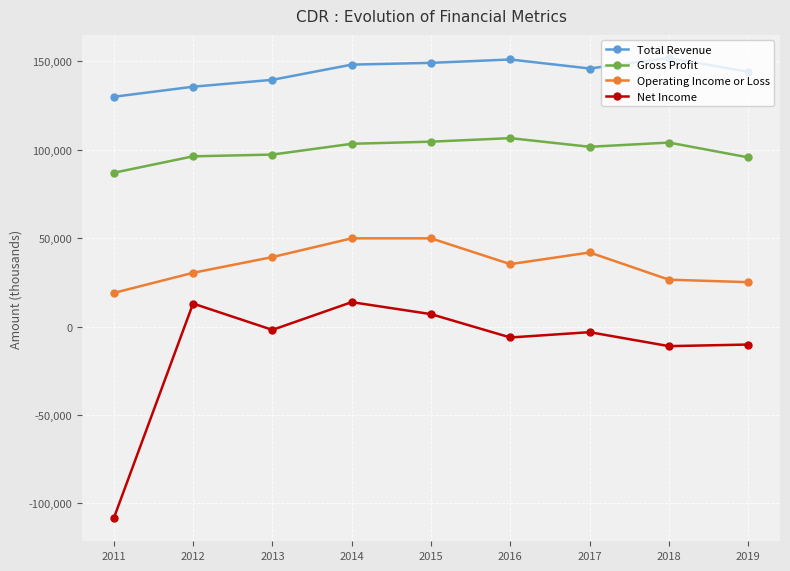

How many data points does each series have?

9